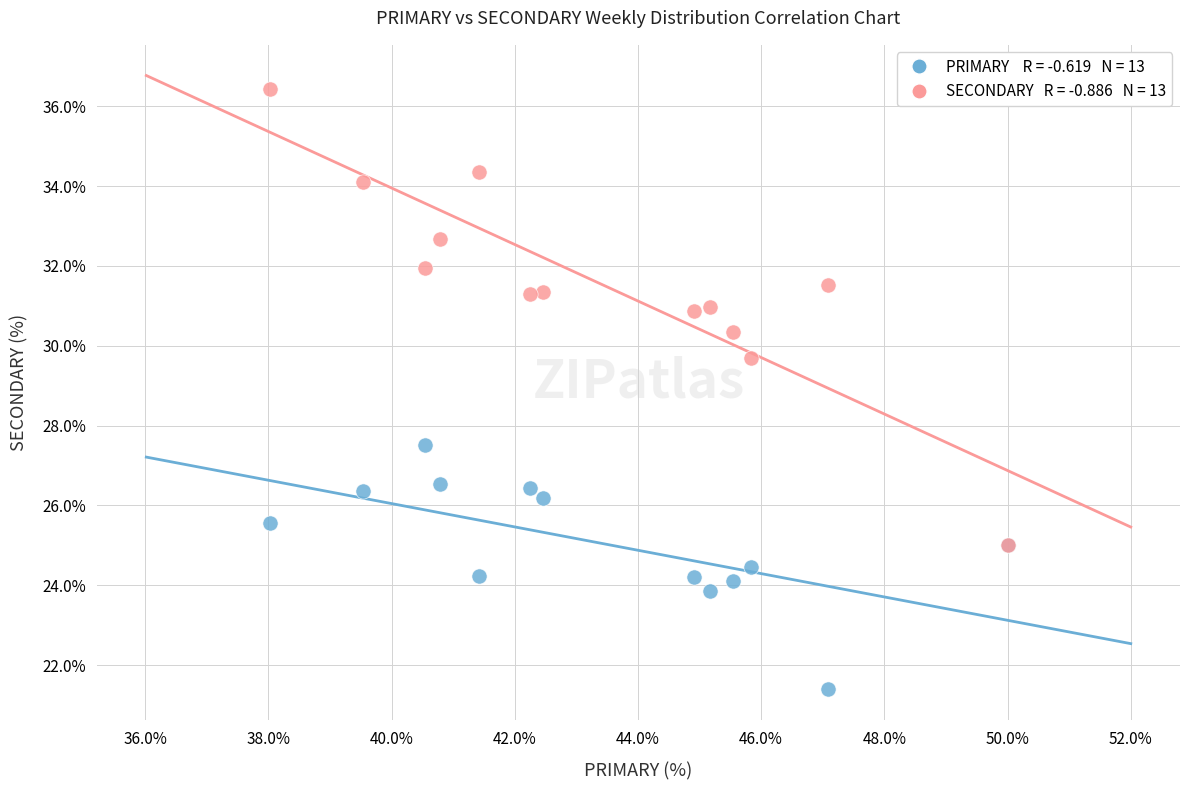

Across all series, what Y value is closest to 28?

27.5